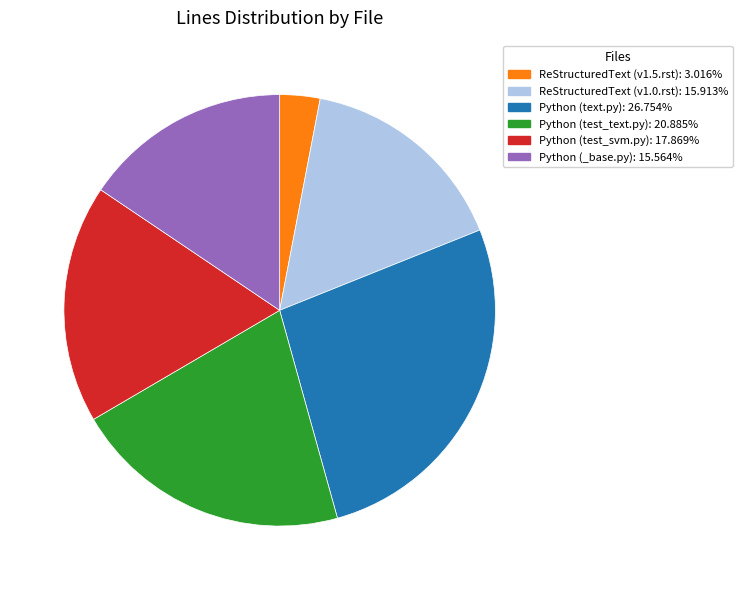

Combined, do Python (test_svm.py) and Python (_base.py) account for over 50%?

No